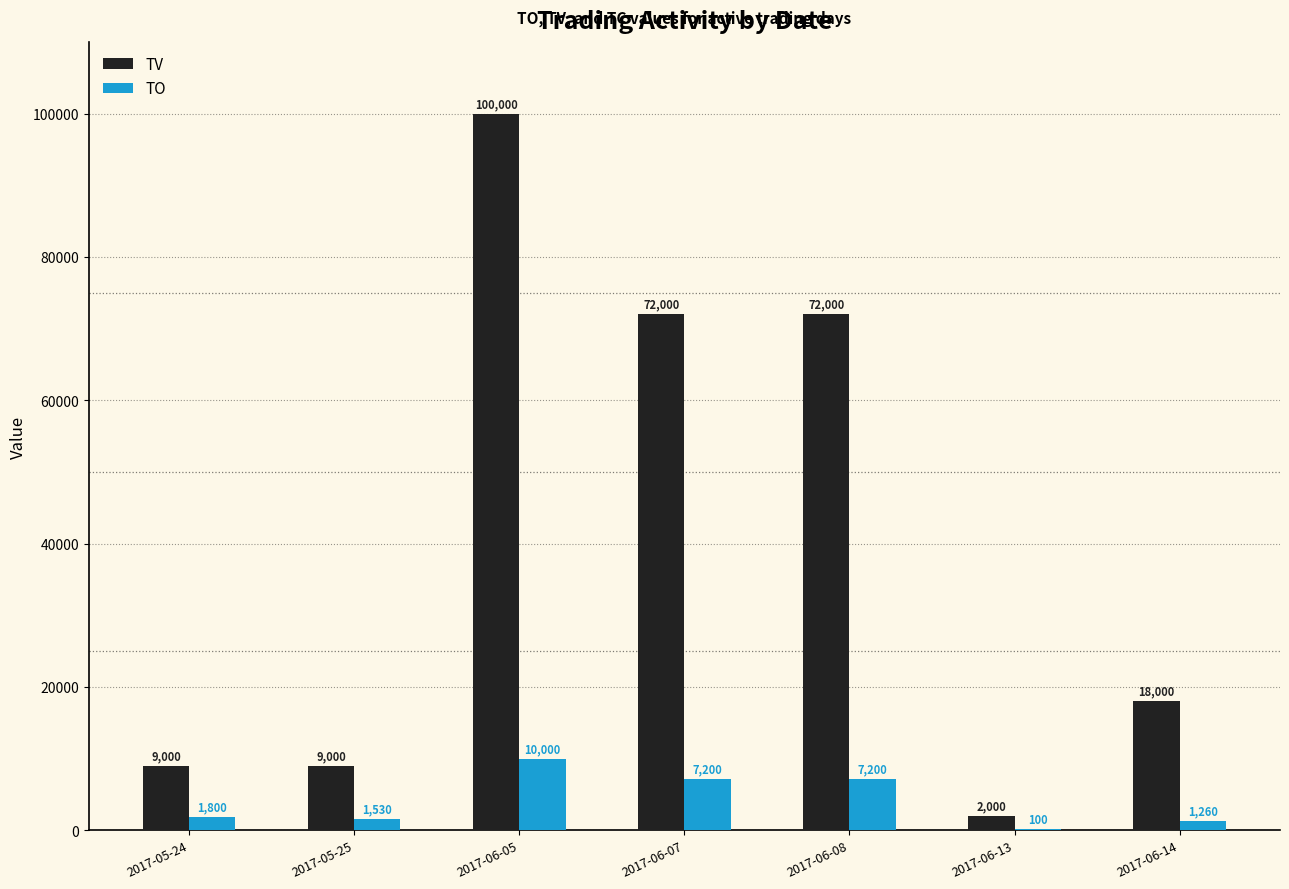

Count the number of categories in the chart.

7